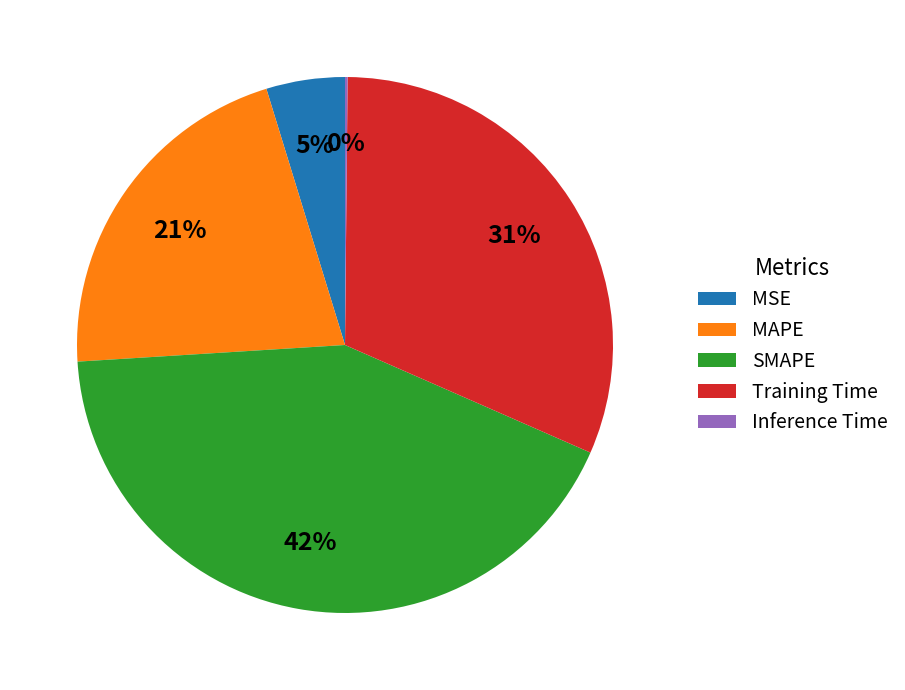

Which slice is the largest?

SMAPE